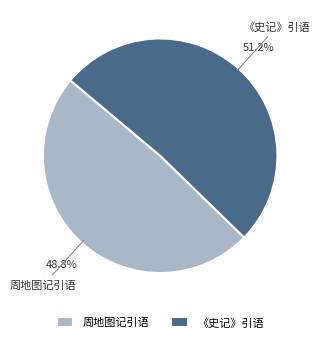

Is the sum of 周地图记引语 and 《史记》引语 greater than half?

Yes